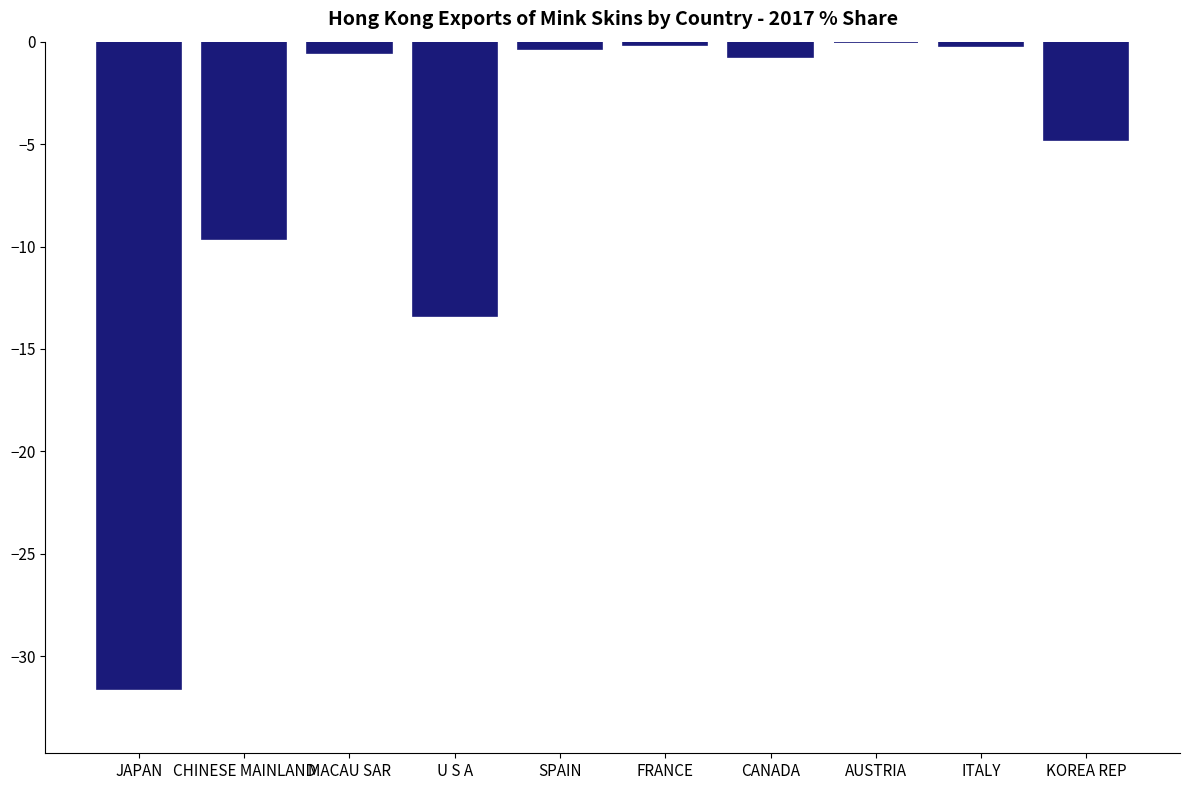

What value does the data have at ITALY?

-0.2